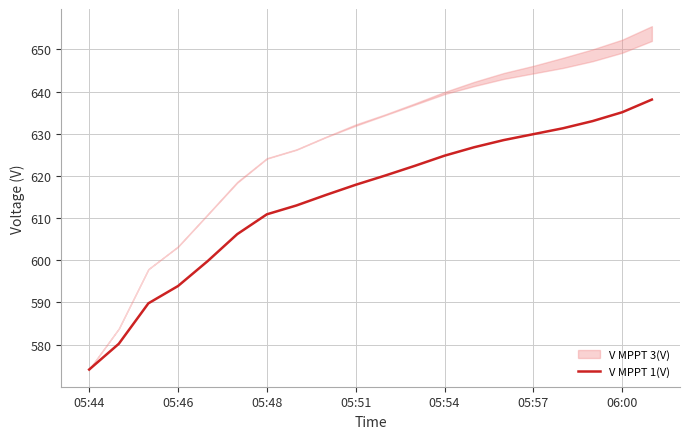

What is the lowest value of the V MPPT 1(V) series?

574.1